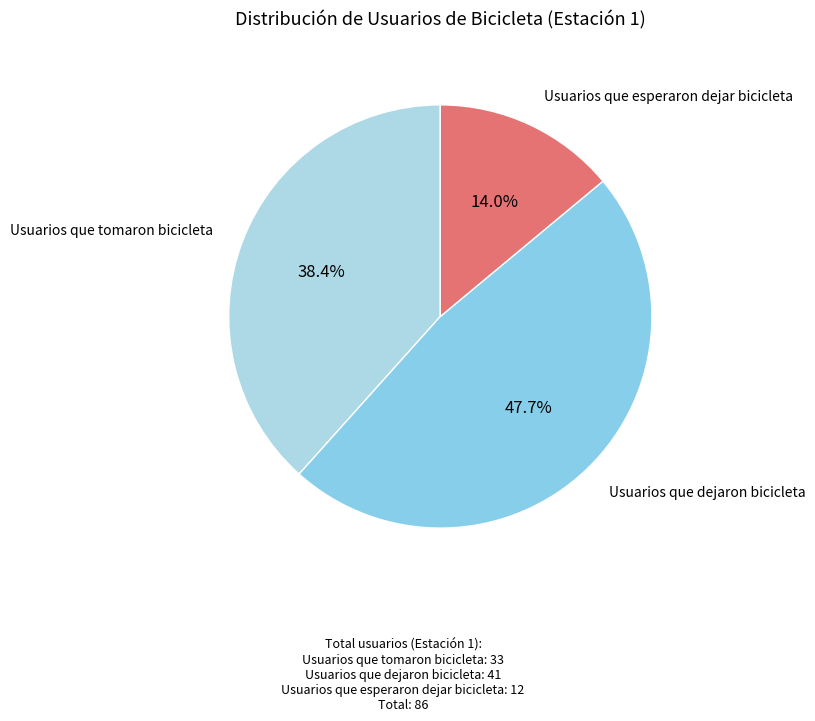

To the nearest percent, what is the difference between the largest and smallest slice percentages?

34%